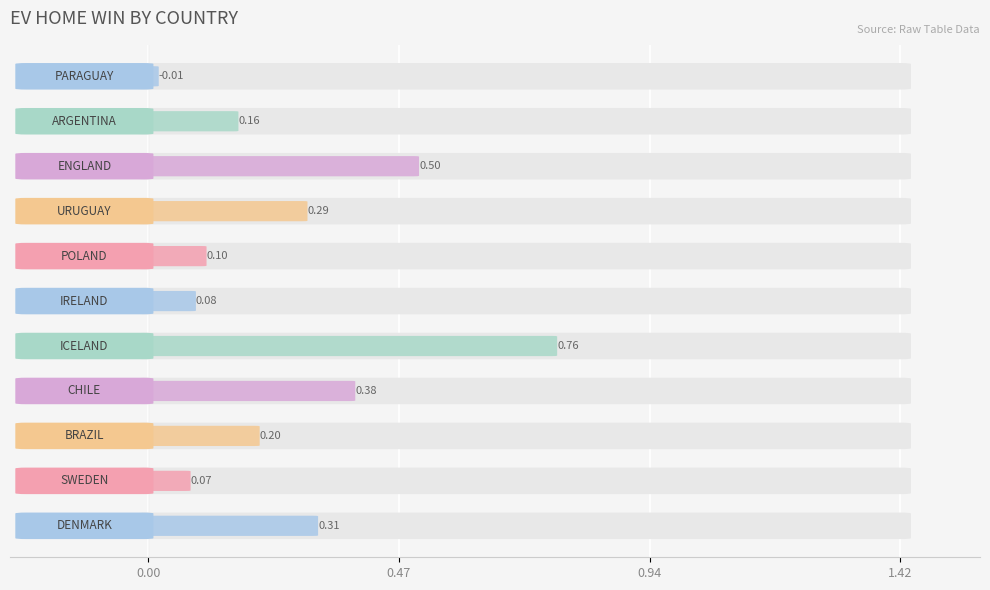

The chart shows a value of 0.5 at ICELAND. True or false?

False